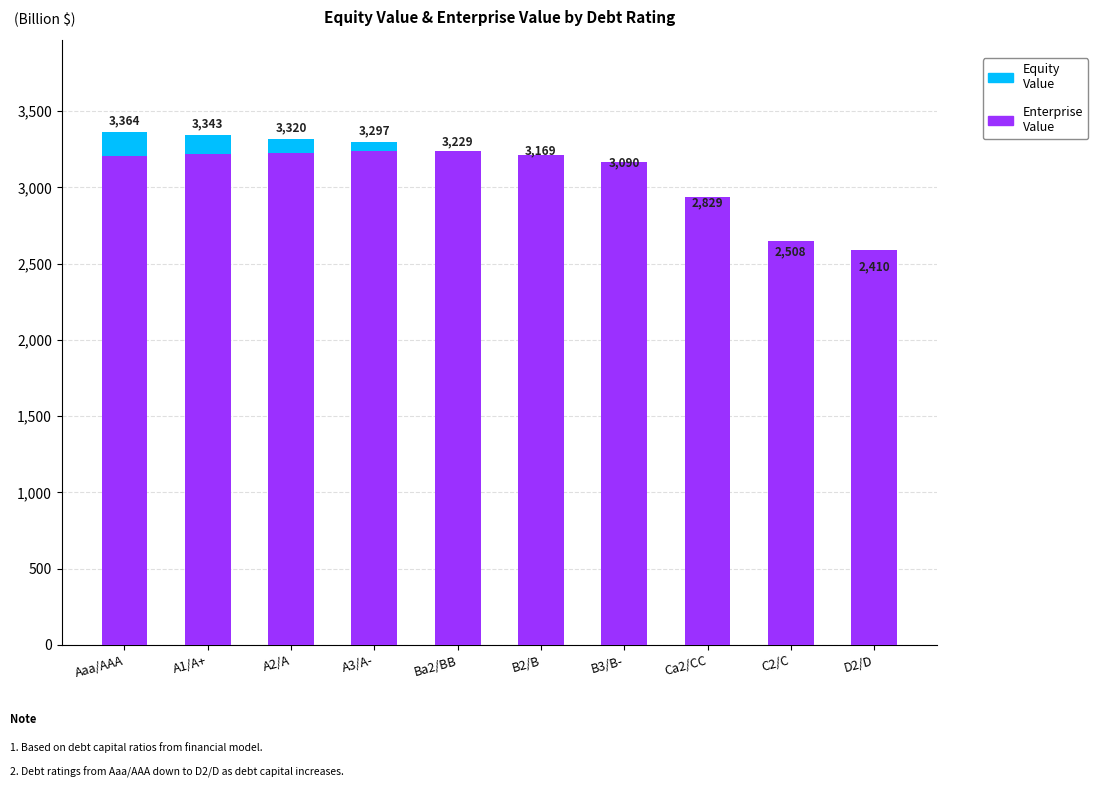

Rank the series by their maximum value, from highest to lowest.

Enterprise Value, Equity Value